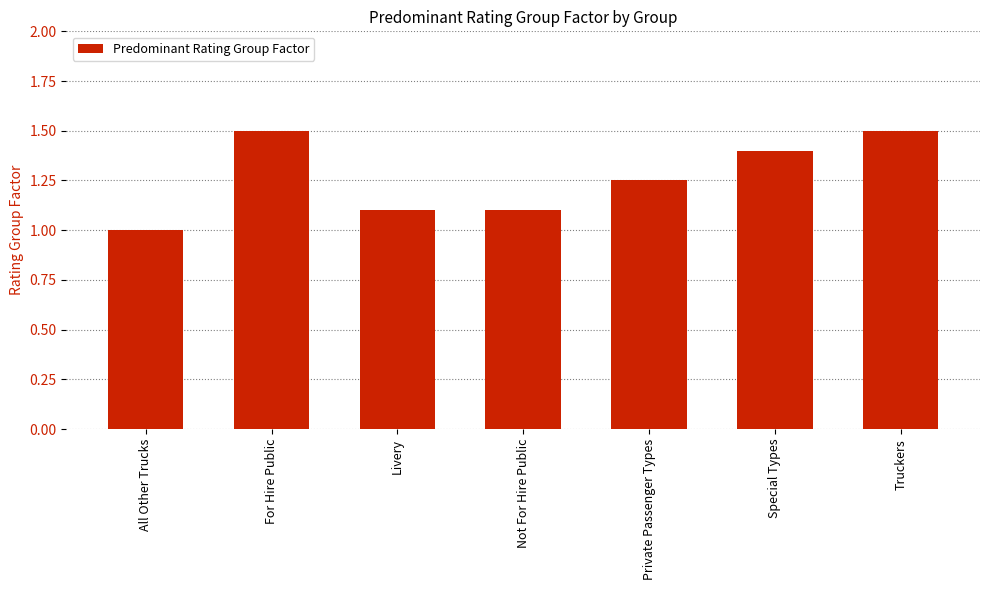

Read the value at Special Types.

1.4